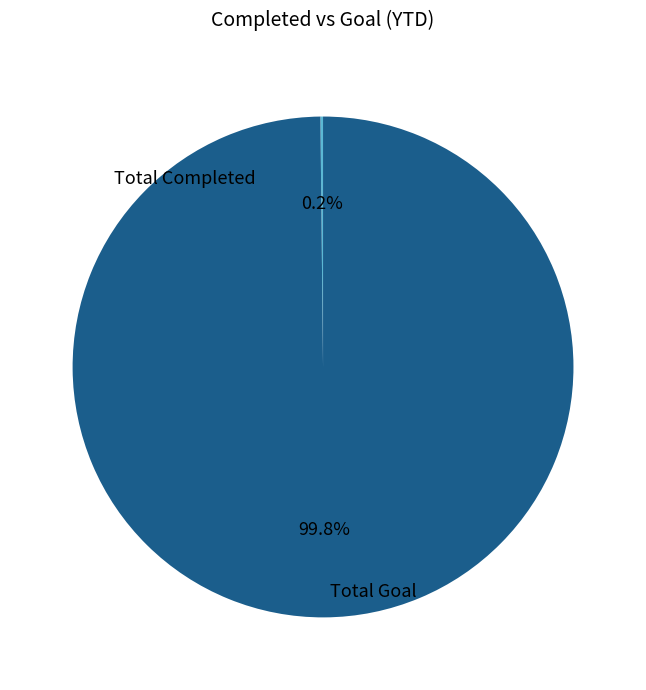

Is it true that Total Completed is 1% of the pie?

False